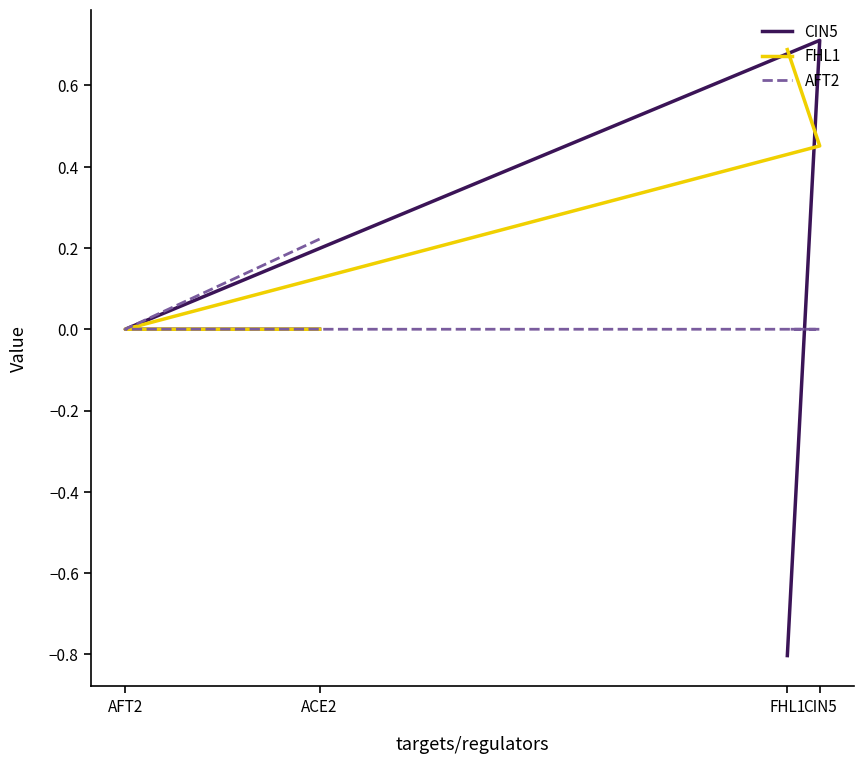

At which label does CIN5 reach its peak?

CIN5